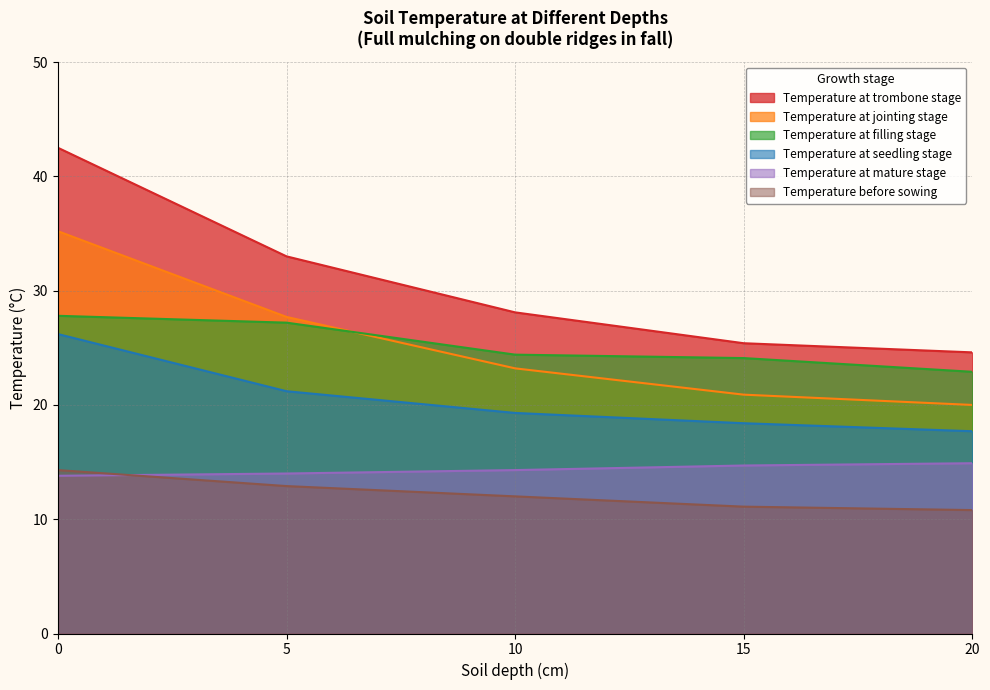

True or false: Temperature at filling stage and Temperature at seedling stage cross at least once.

False